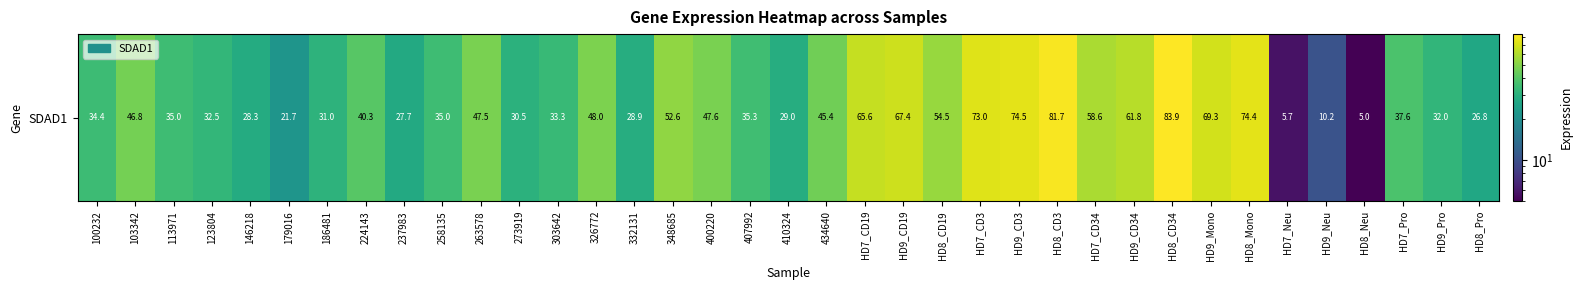

What is the greatest value displayed?

83.9